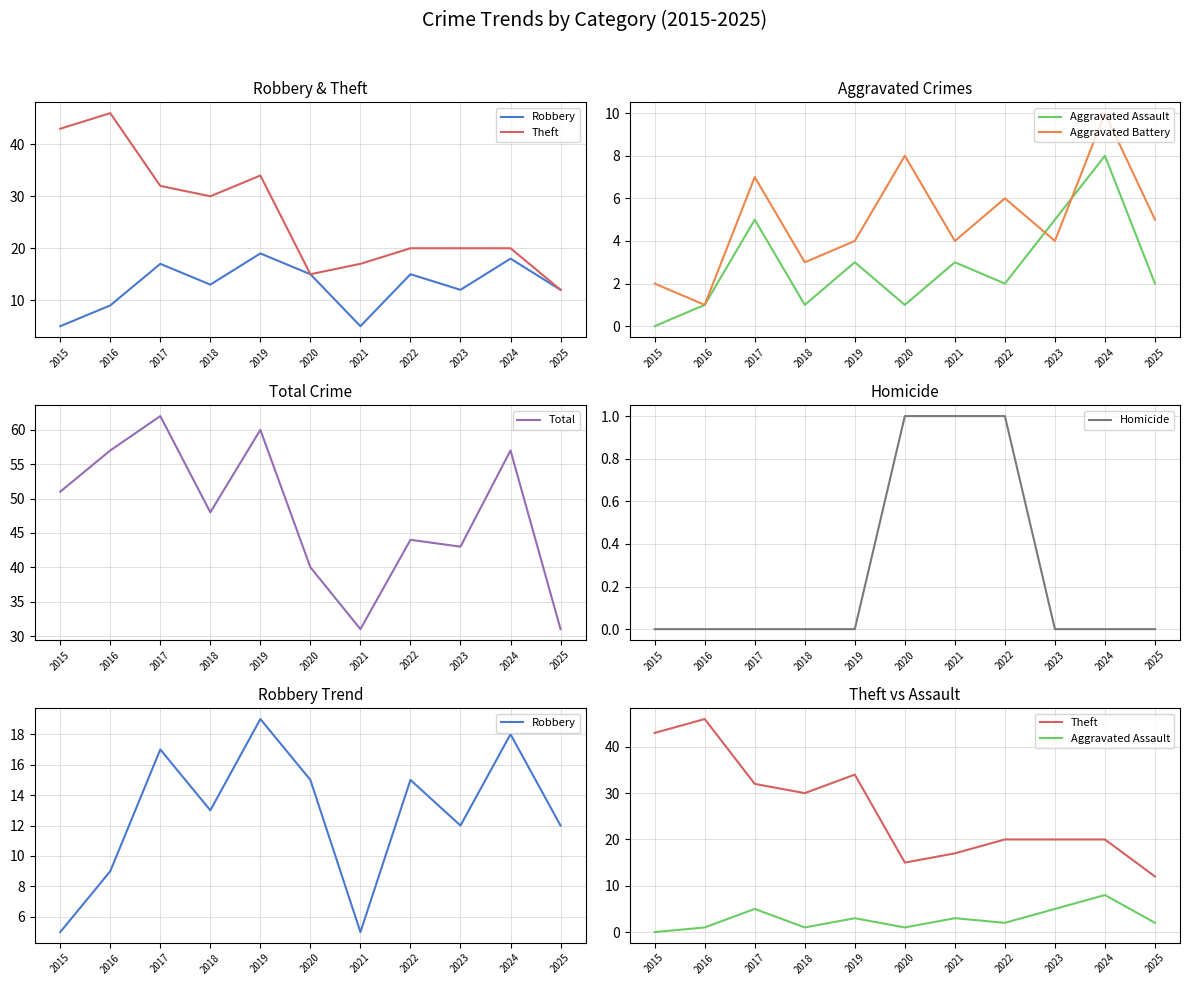

How many interior local valleys does the Total series have?

3